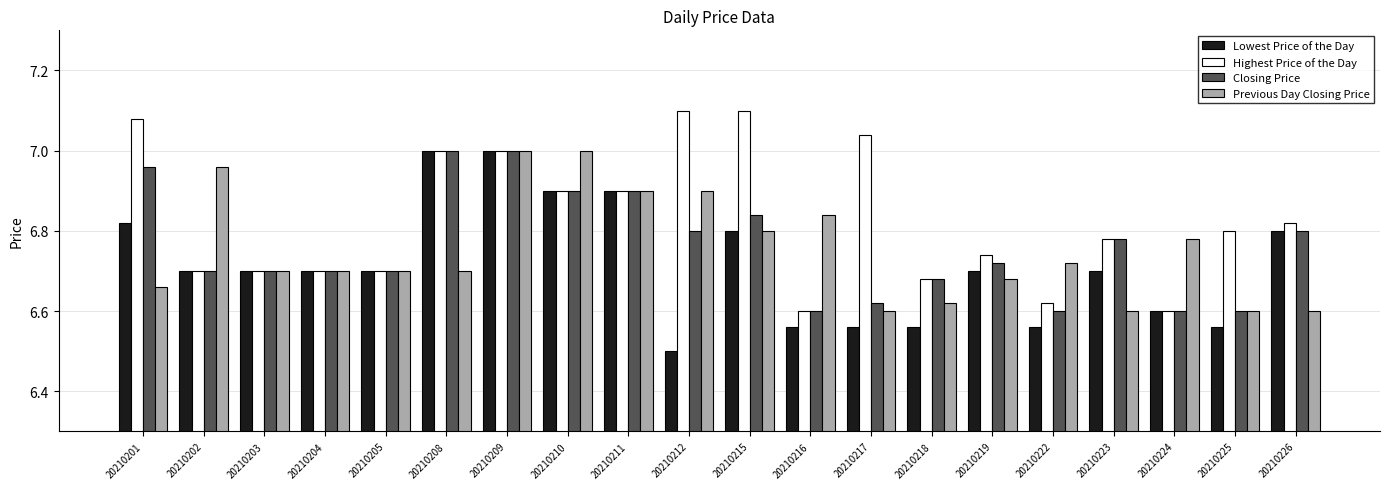

What is the spread (max minus min) of values at 20210201?

0.4